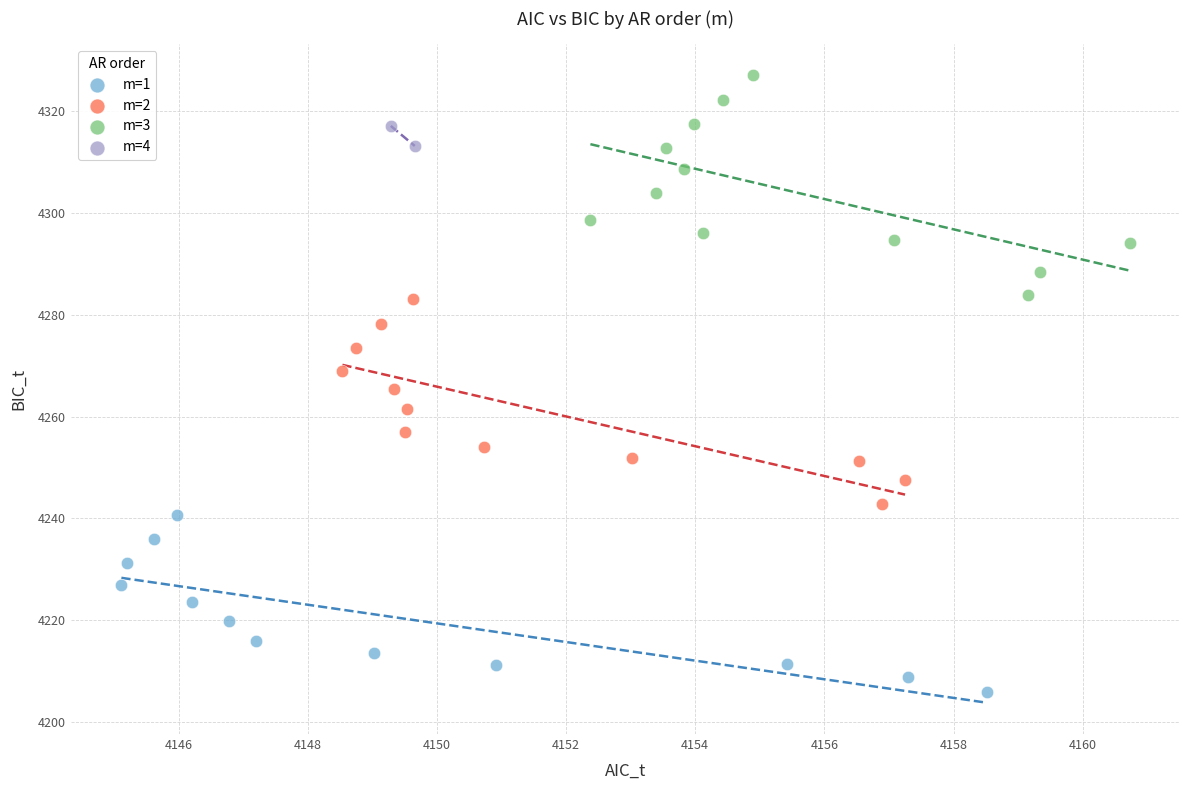

Which series reaches the maximum Y coordinate?

m=3